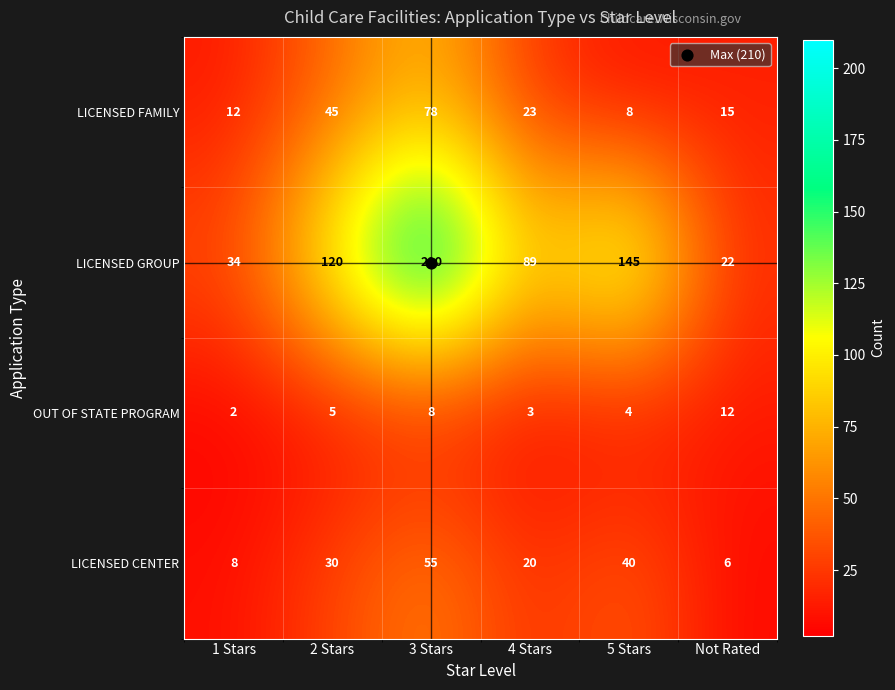

How many categories are shown in the chart?

6